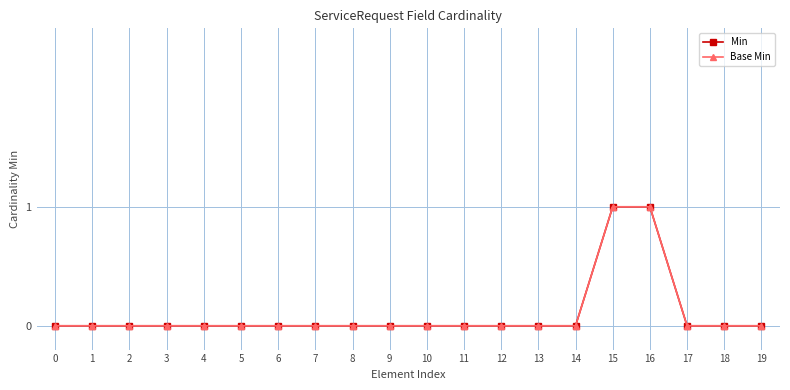

Is this an area chart (filled region under the line)?

No